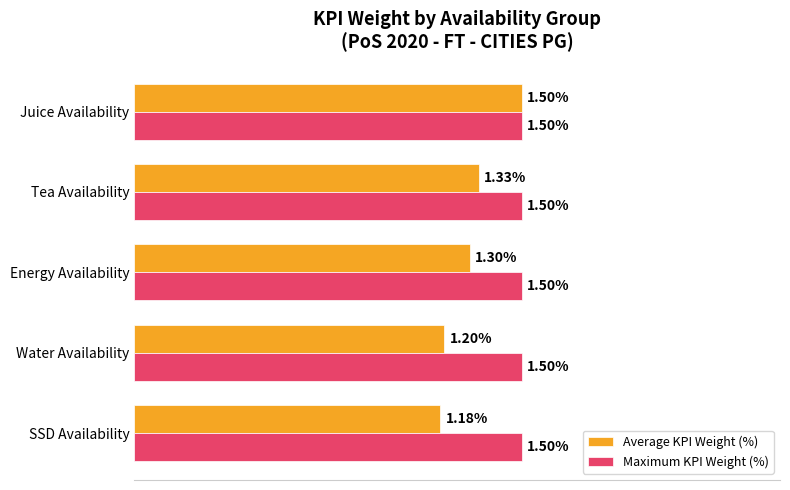

Which series has the largest range (max minus min)?

Average KPI Weight (%)